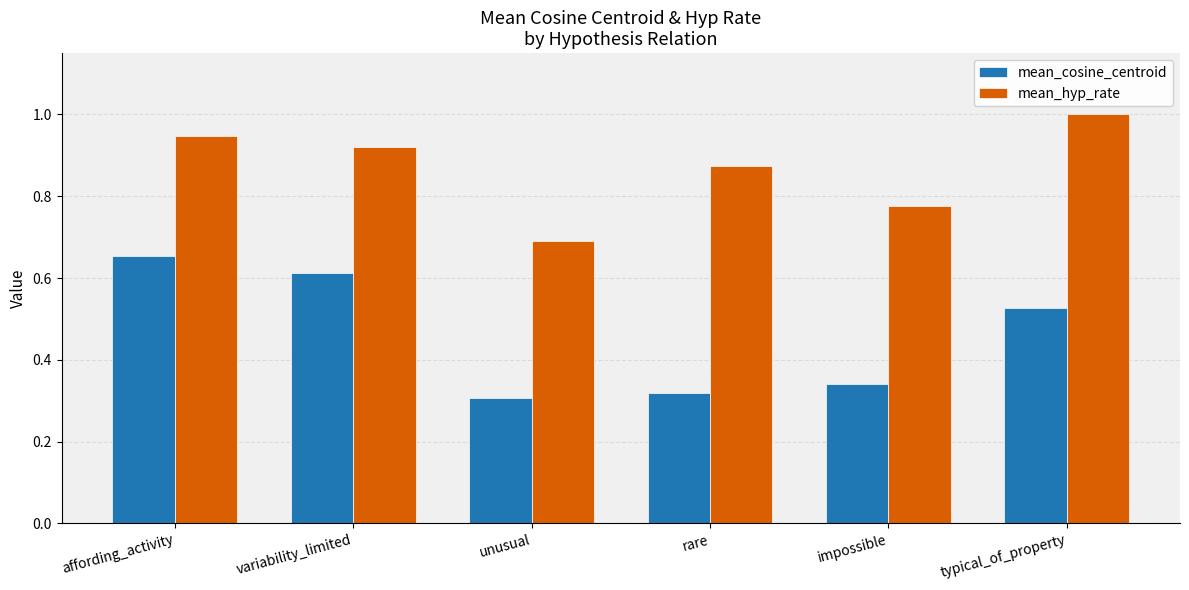

Rank the series by their maximum value, from lowest to highest.

mean_cosine_centroid, mean_hyp_rate